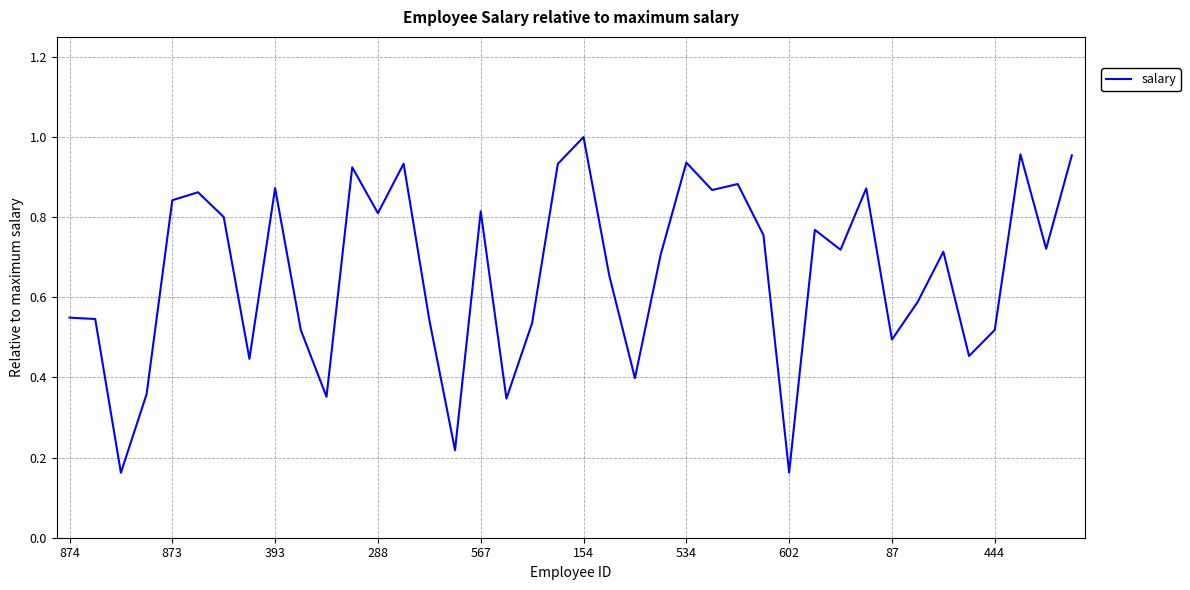

The chart shows a value of 0.5 at 873. True or false?

False